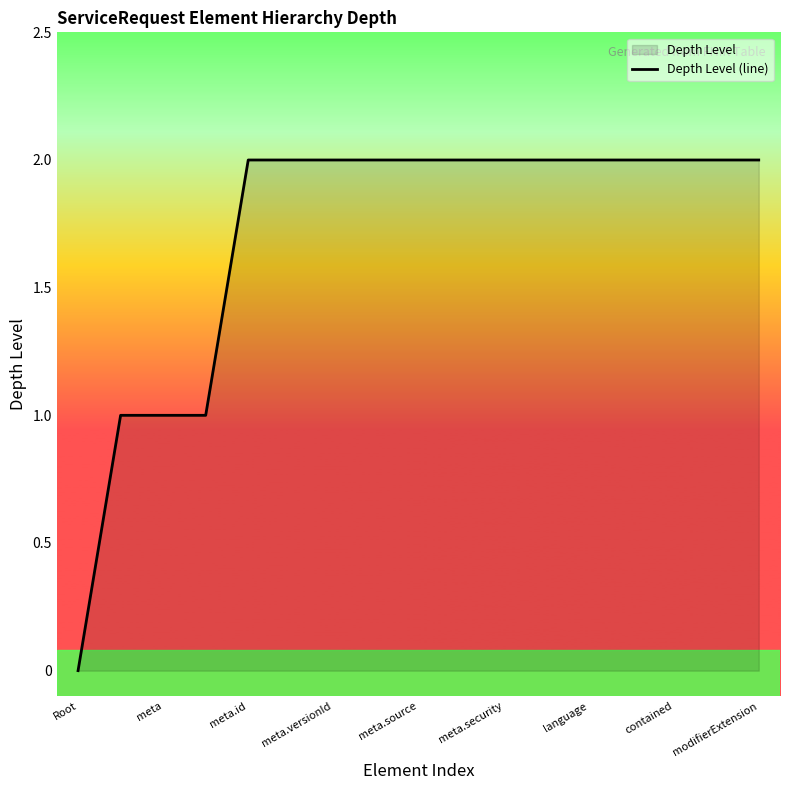

Which category has the lowest value across all series?

Root